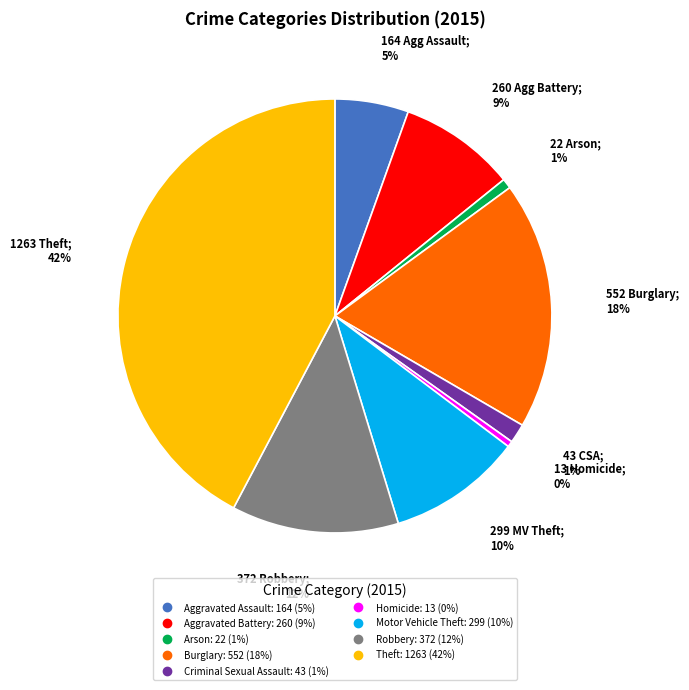

Is it true that Criminal Sexual Assault is 11% of the pie?

False